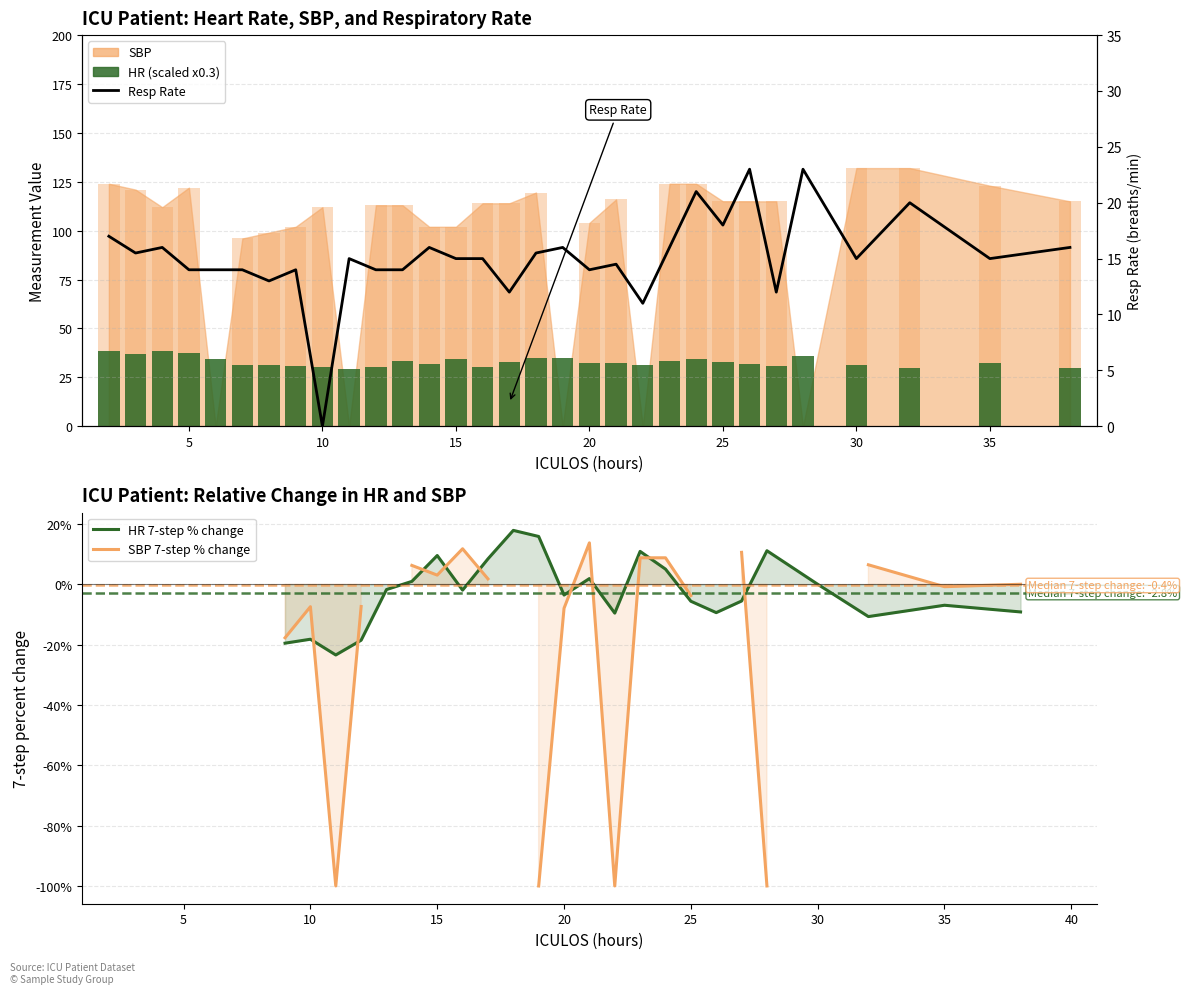

How many data points in Resp Rate are above 15?

13